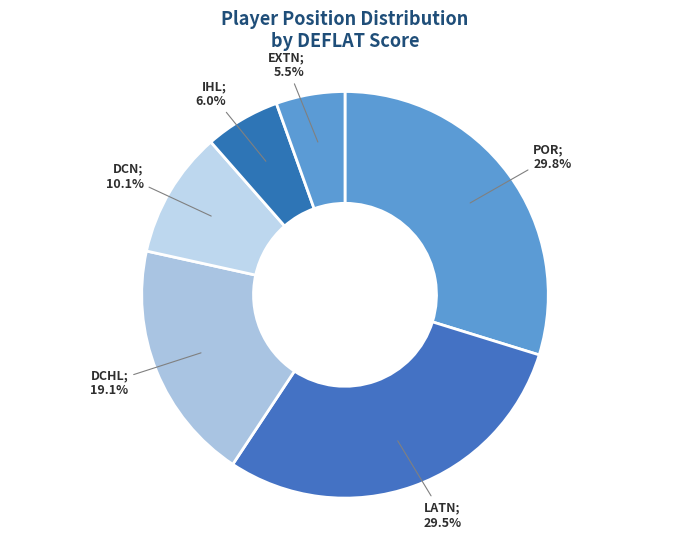

What is the largest slice in the pie chart?

POR